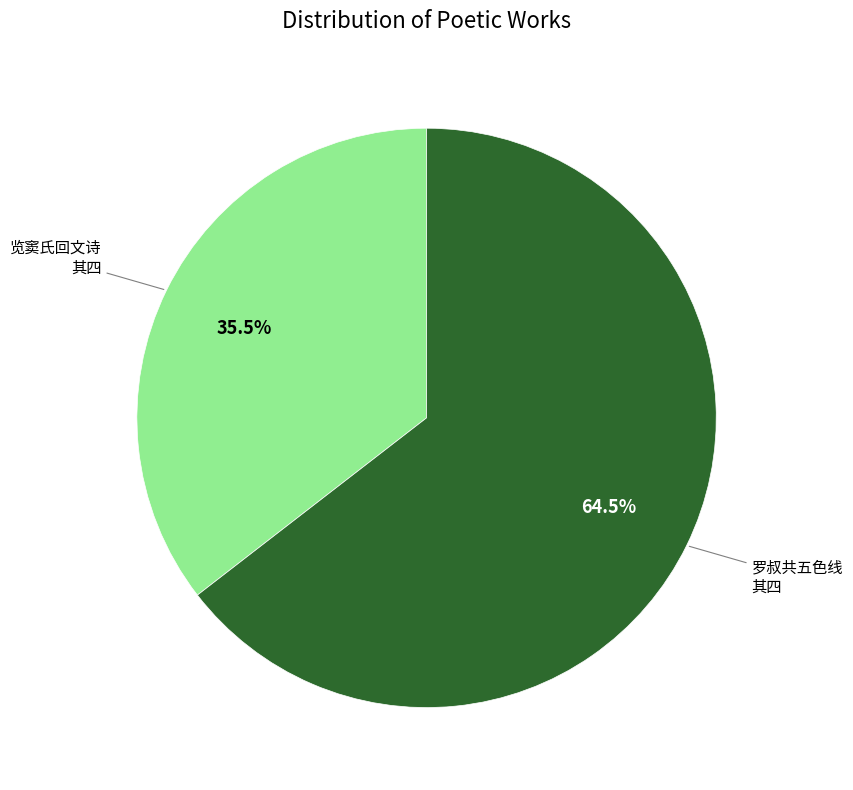

Is there a majority slice in this chart?

Yes